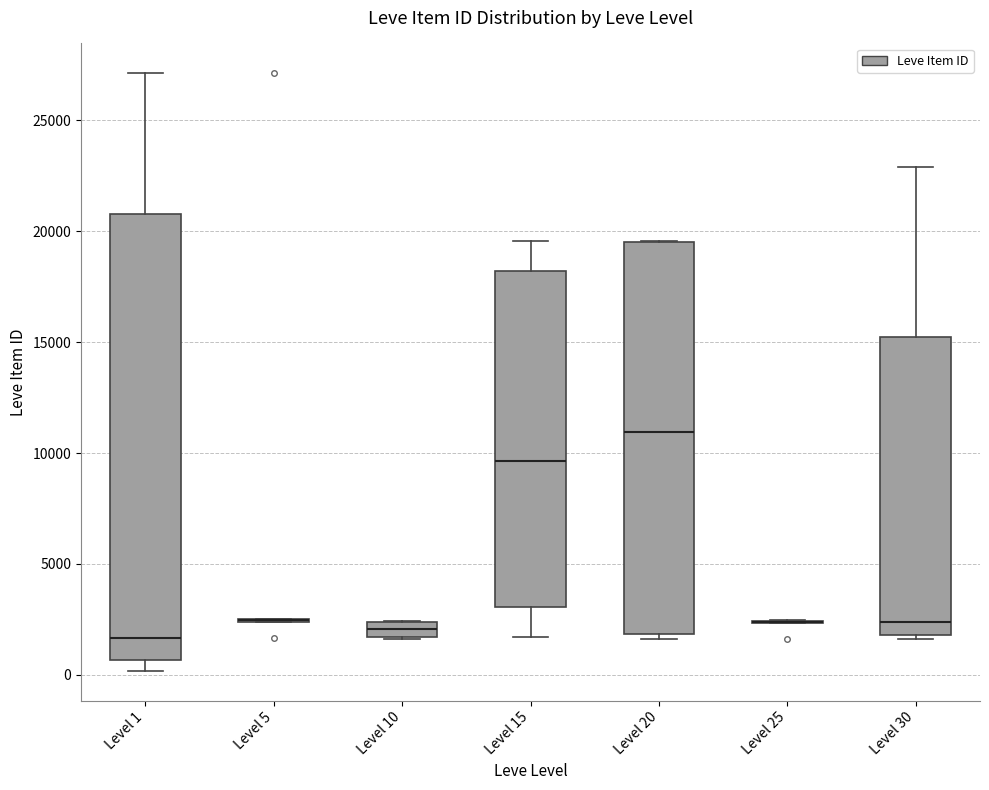

Where does the upper whisker of the box for Level 1 end on the y-axis? The values are not printed on the chart, so give them approximately, as read against the axis.

27000